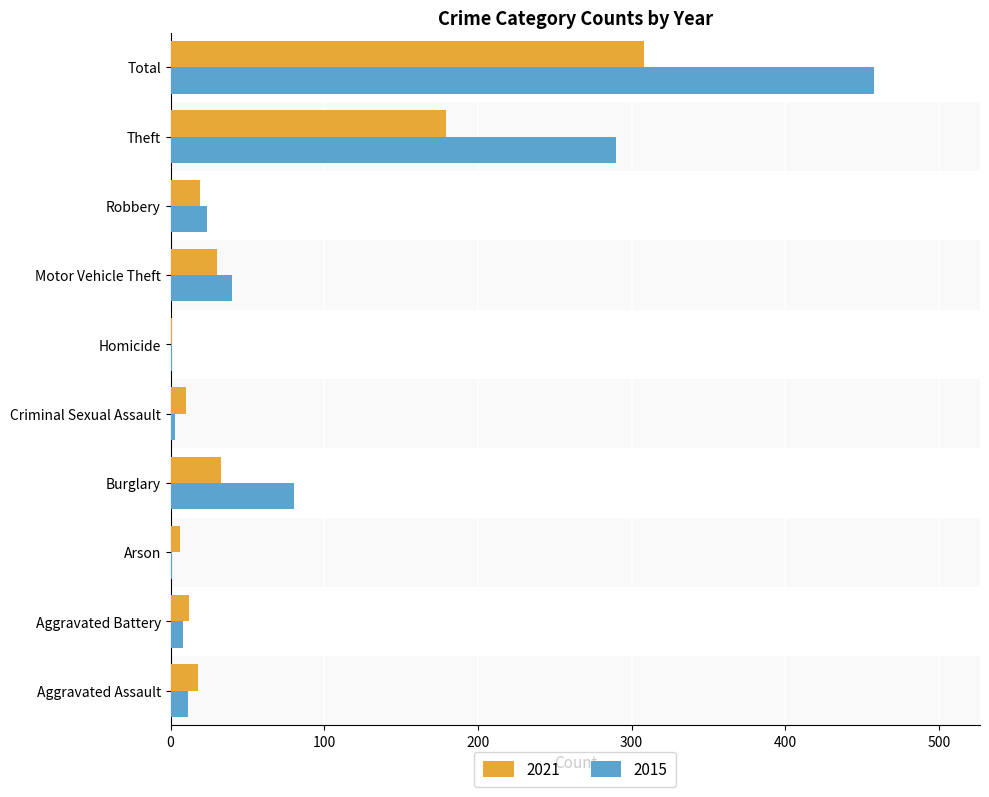

At which label is 2015 closest to 229?

Theft